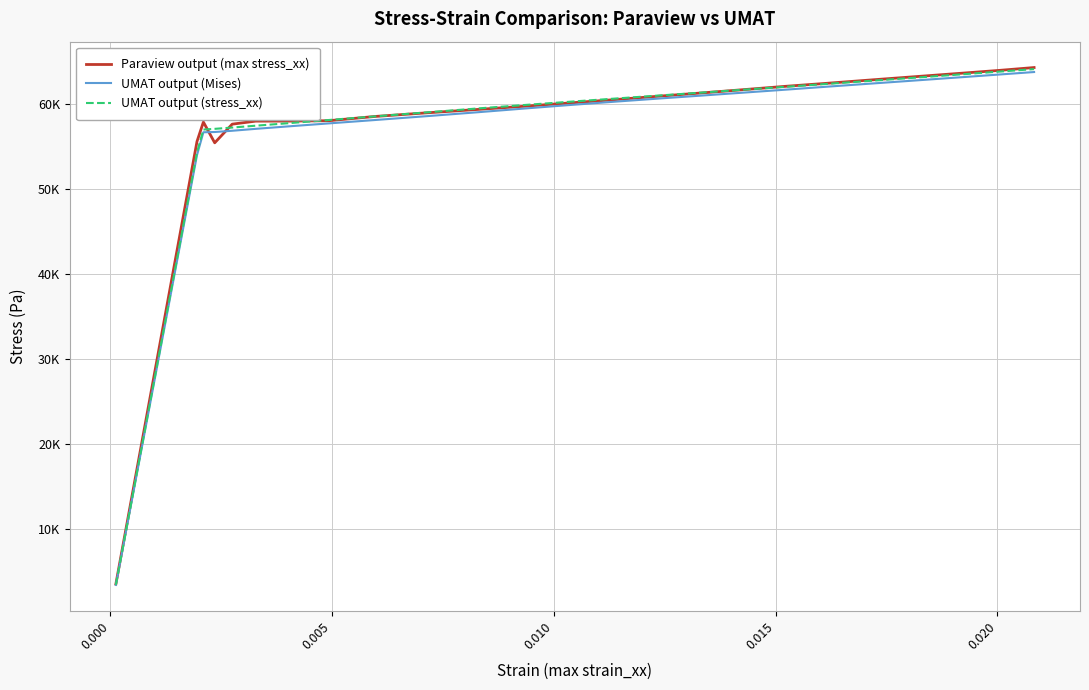

True or false: UMAT output (Mises) has more than 2 interior local peaks.

False